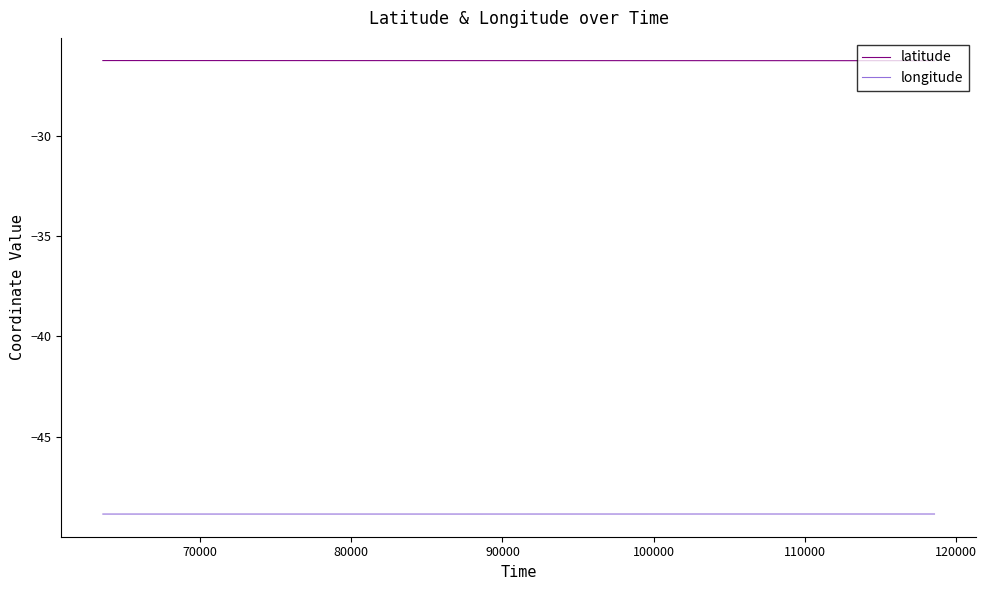

True or false: latitude and longitude cross at least once.

False